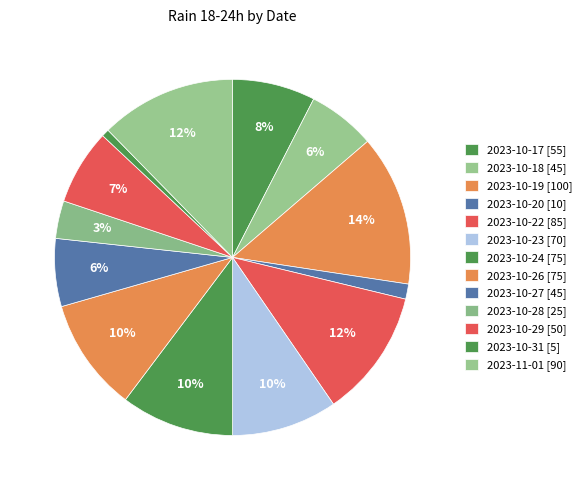

How many slices are in this pie chart?

13